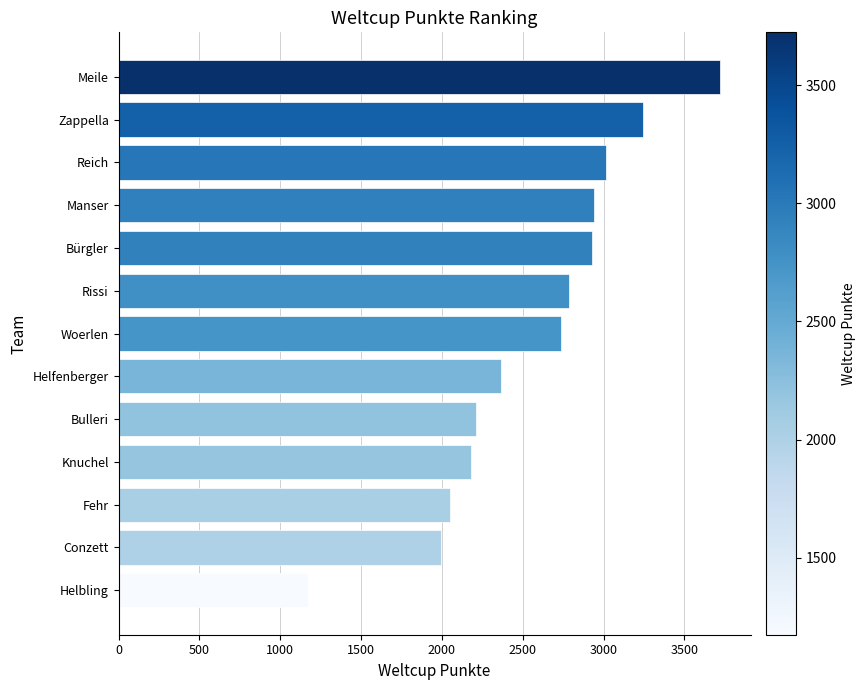

What is the sum of all values?

33352